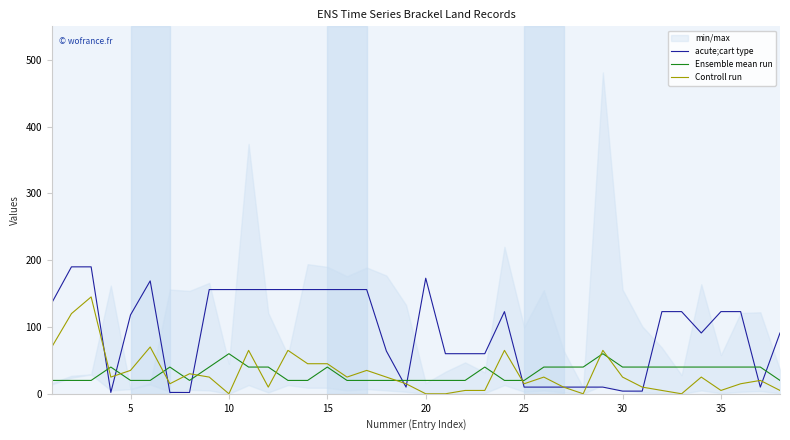

What is the sum of all acute;cart type values?

3505